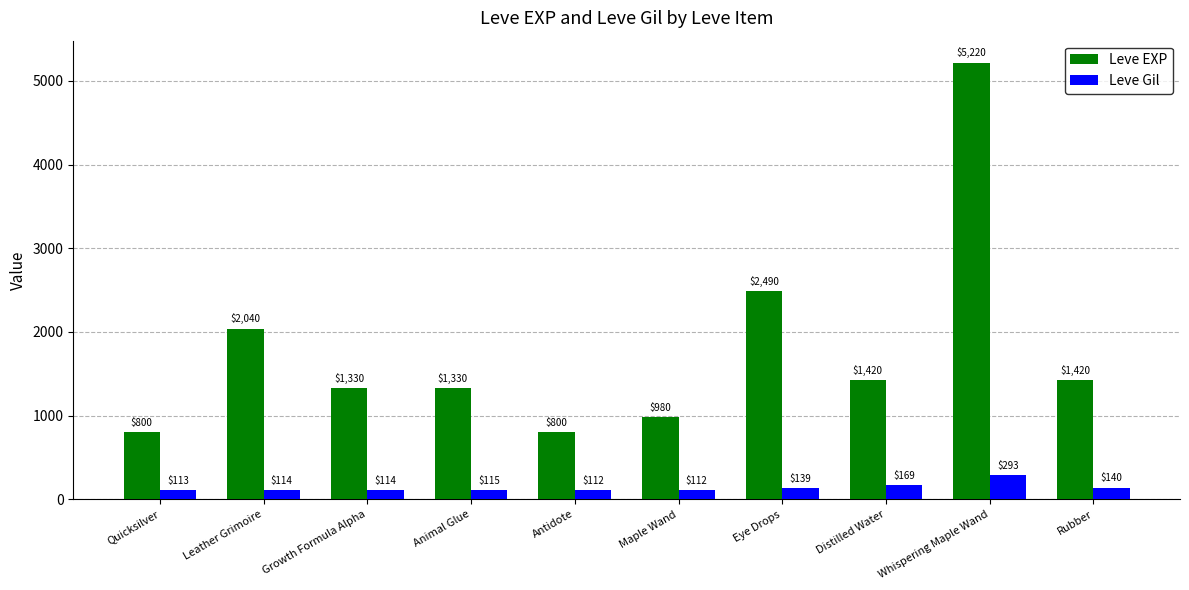

Is it true that Leve Gil equals 114 at Growth Formula Alpha?

True